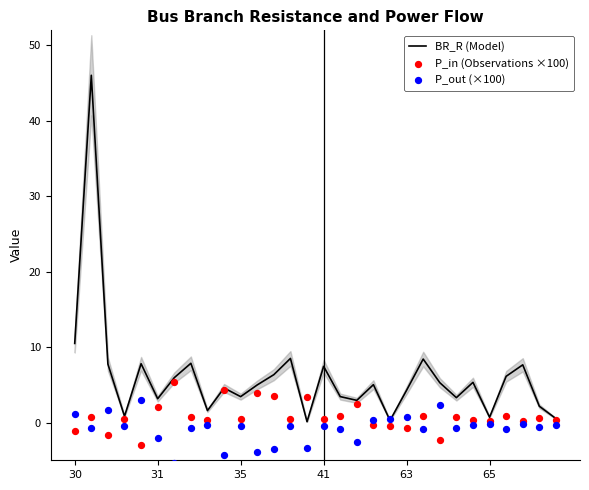

Which series reaches the maximum Y coordinate?

BR_R (Model)